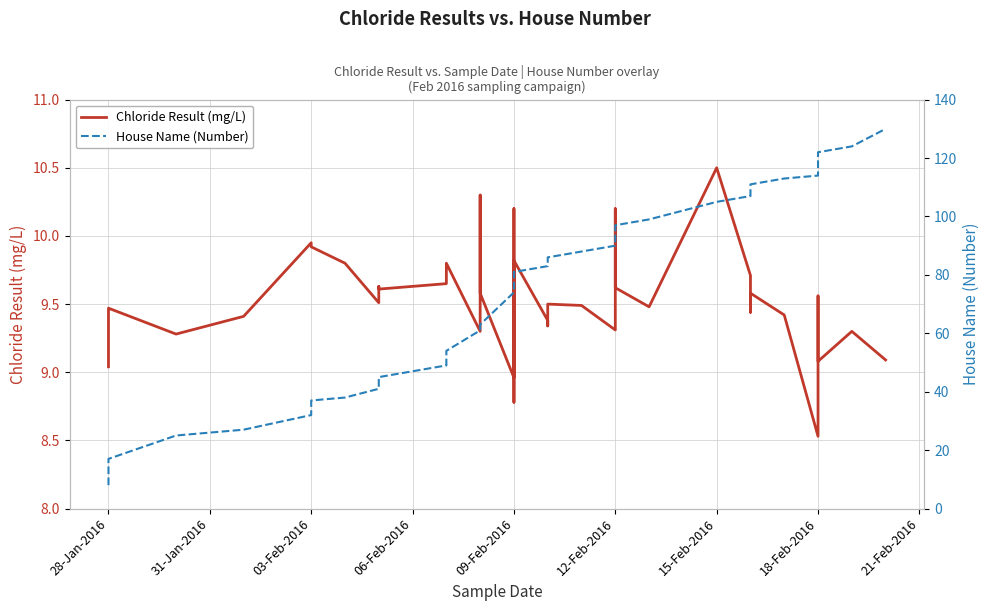

List the series in order of their peak value, highest first.

House Name (Number), Chloride Result (mg/L)